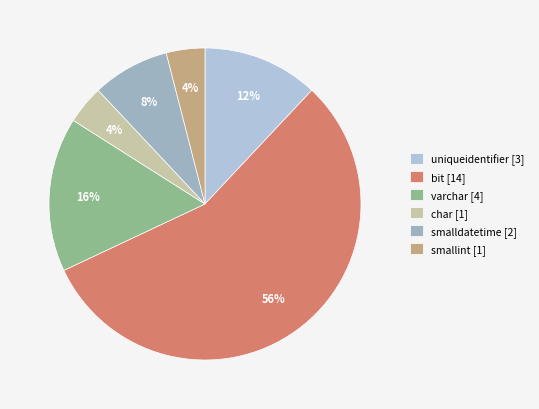

Count the number of slices in the pie.

6